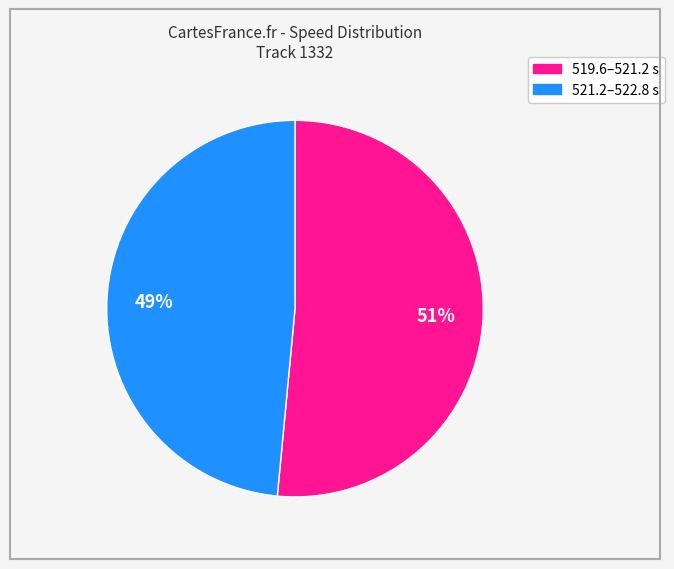

Is there any slice that represents more than half of the pie?

Yes